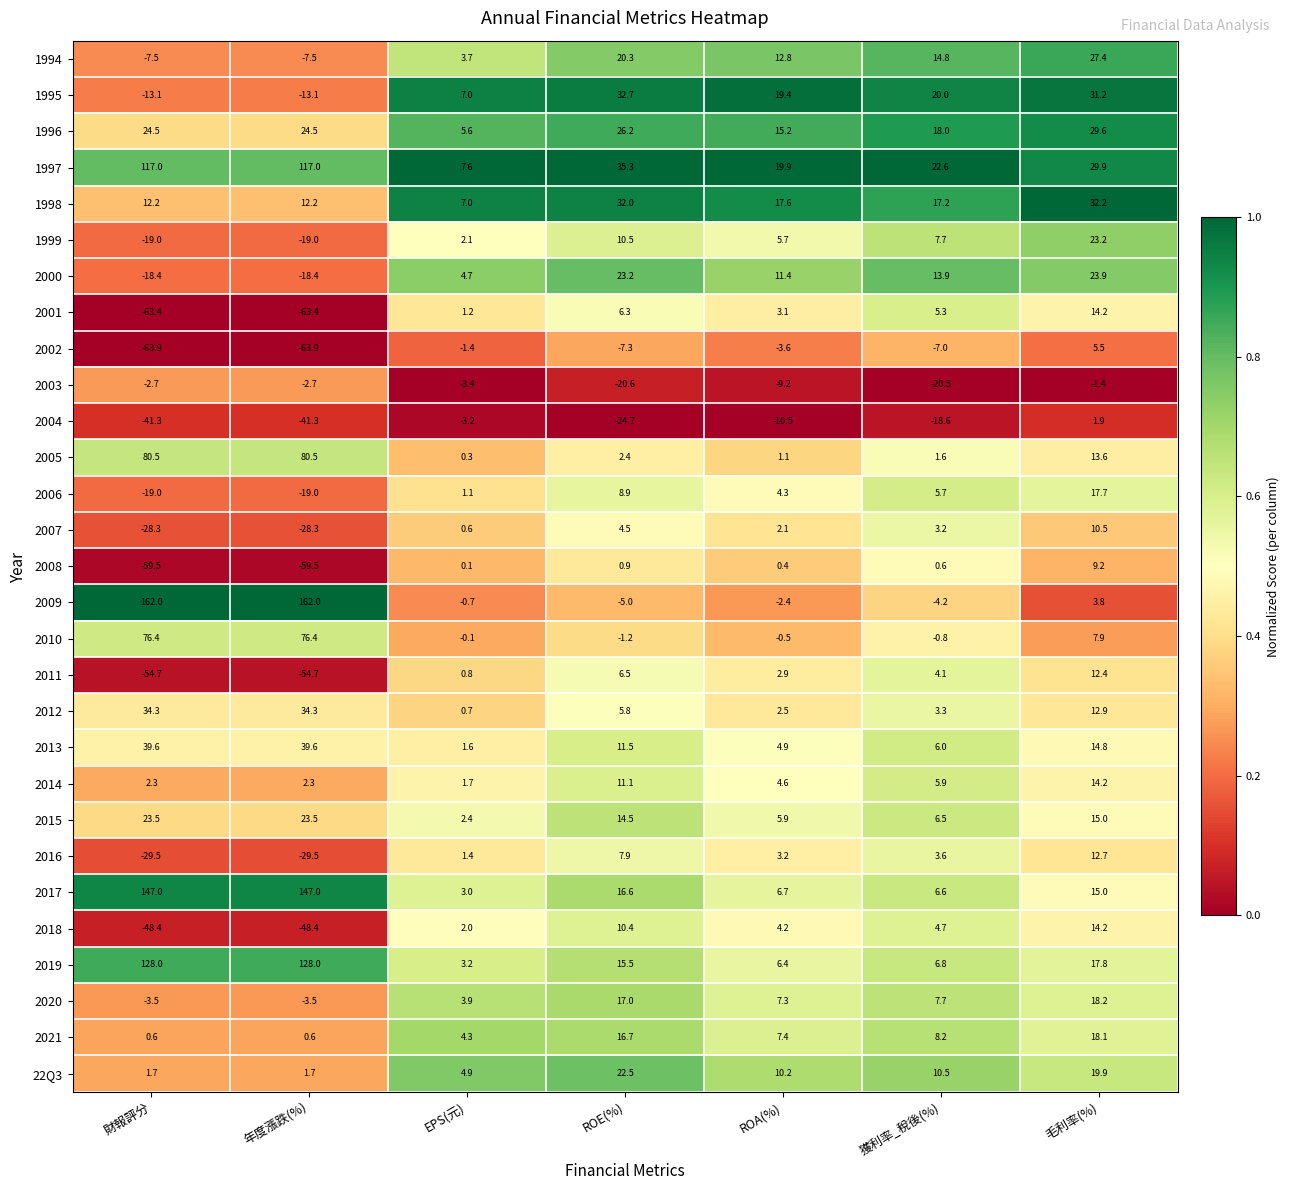

Is it true that 1995 equals 51.0 at 毛利率(%)?

False